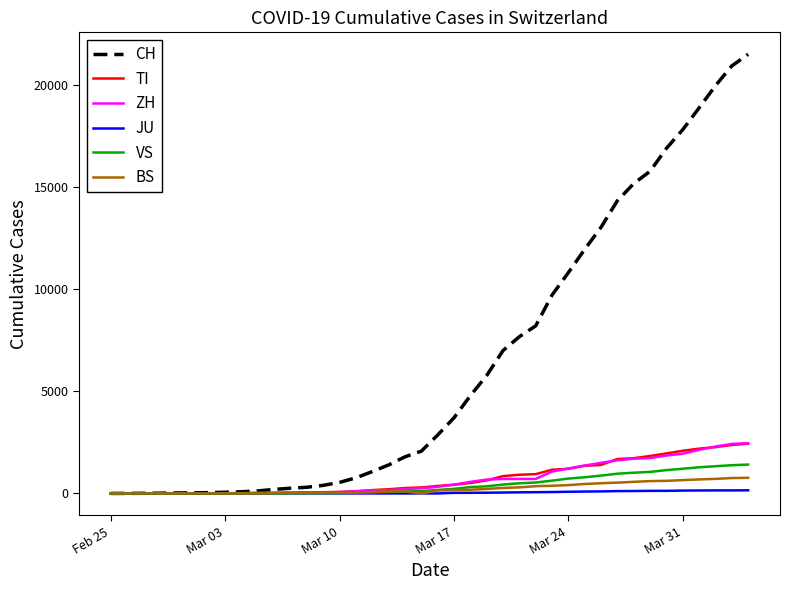

Which series has the largest total across all categories?

CH